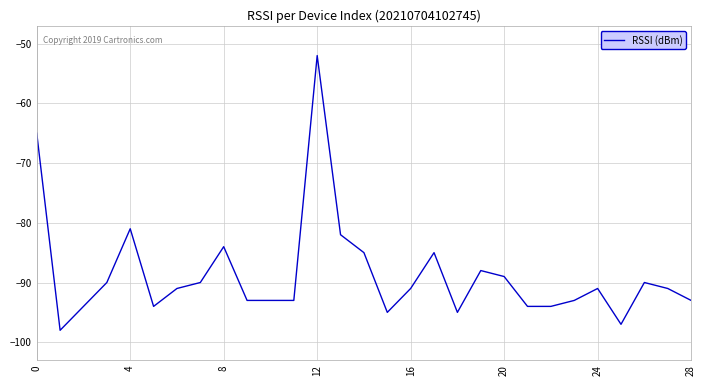

What is the difference between the maximum and minimum values?

46